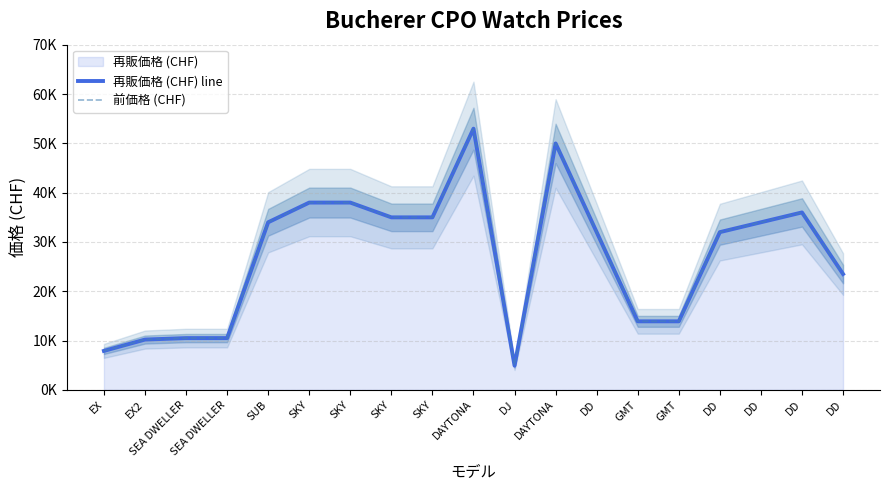

Count the number of categories in the chart.

19